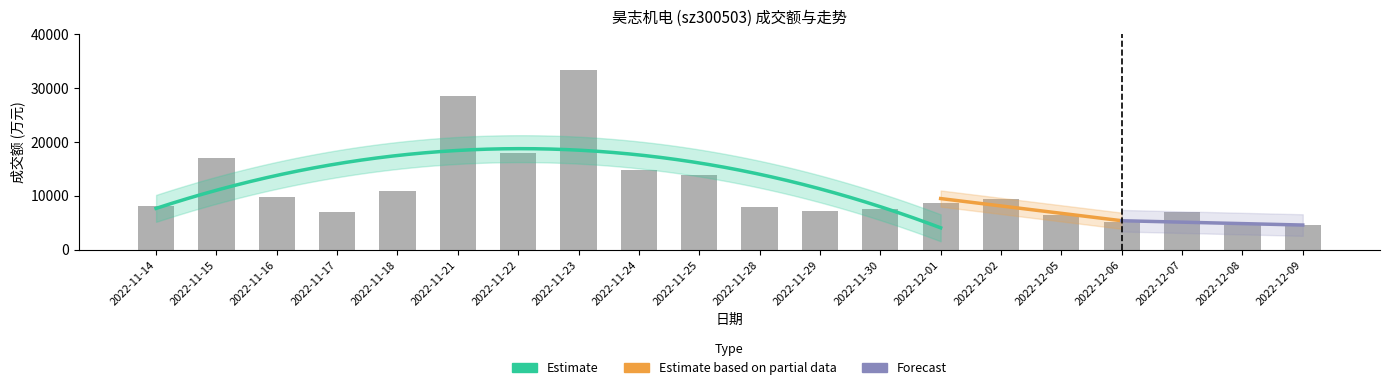

Reading left to right, extract all data points from this chart.

2022-11-14=8119	2022-11-15=16963	2022-11-16=9804	2022-11-17=6983	2022-11-18=10957	2022-11-21=28452	2022-11-22=17848	2022-11-23=33374	2022-11-24=14760	2022-11-25=13784	2022-11-28=7898	2022-11-29=7078	2022-11-30=7466	2022-12-01=8717	2022-12-02=9352	2022-12-05=6438	2022-12-06=5115	2022-12-07=6910	2022-12-08=4539	2022-12-09=4560